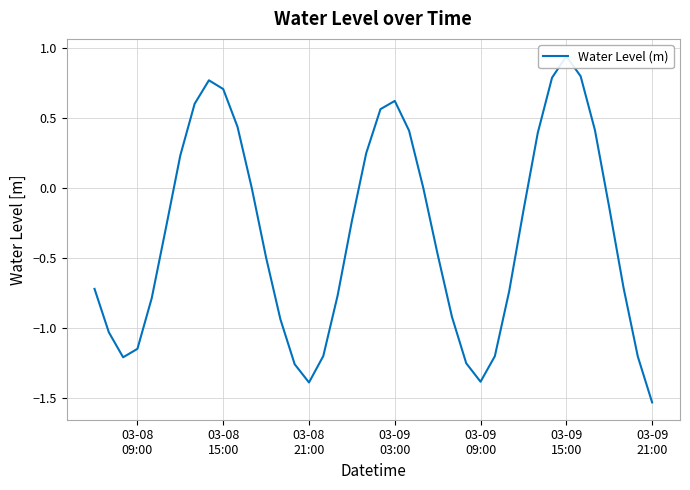

Reading left to right, list all the values displayed in this chart.

-0.7	-1.0	-1.2	-1.1	-0.8	-0.3	0.2	0.6	0.8	0.7	0.4	-0.0	-0.5	-0.9	-1.3	-1.4	-1.2	-0.8	-0.2	0.2	0.6	0.6	0.4	-0.0	-0.5	-0.9	-1.3	-1.4	-1.2	-0.7	-0.2	0.4	0.8	0.9	0.8	0.4	-0.1	-0.7	-1.2	-1.5